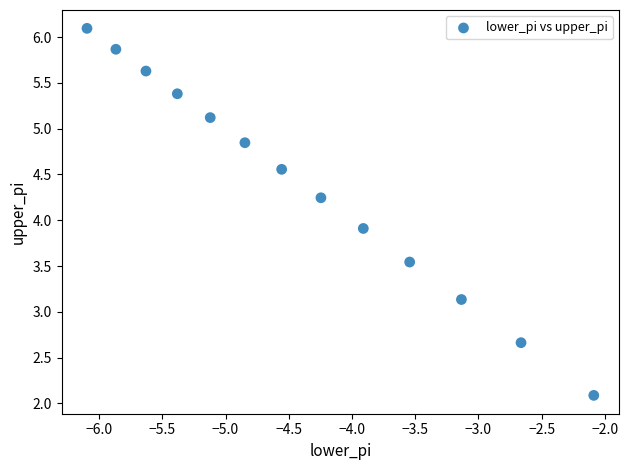

What is the range of Y values (max minus min)?

4.0